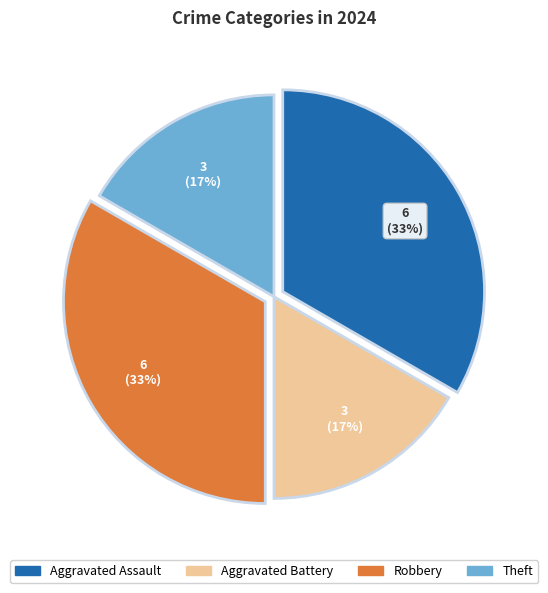

Is there a majority slice in this chart?

No